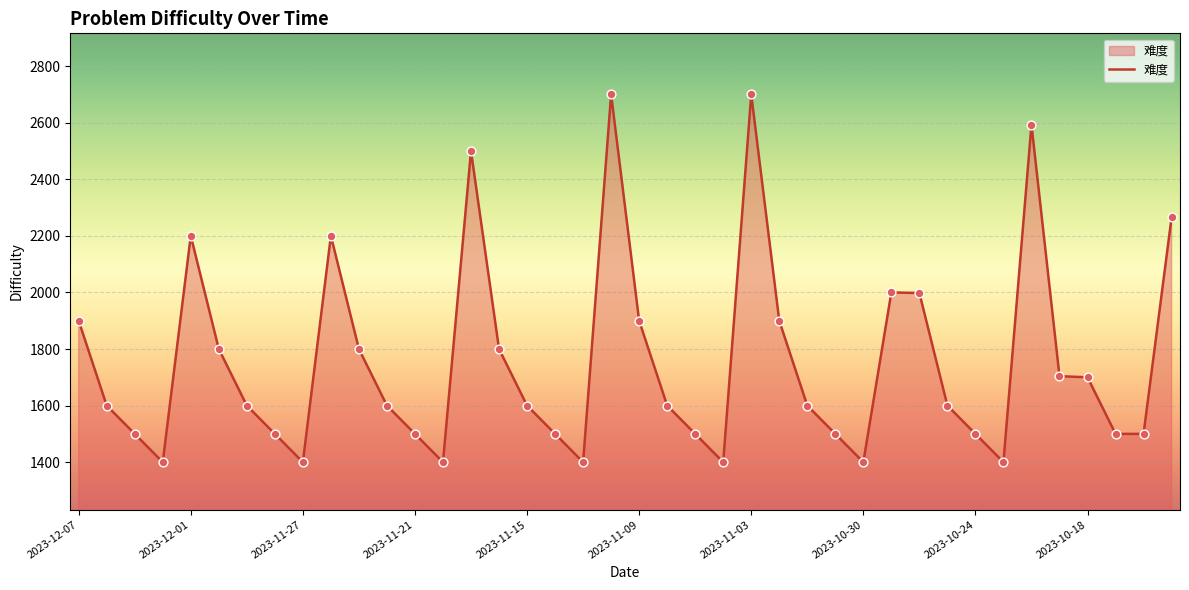

What is the minimum value shown in the chart?

1400